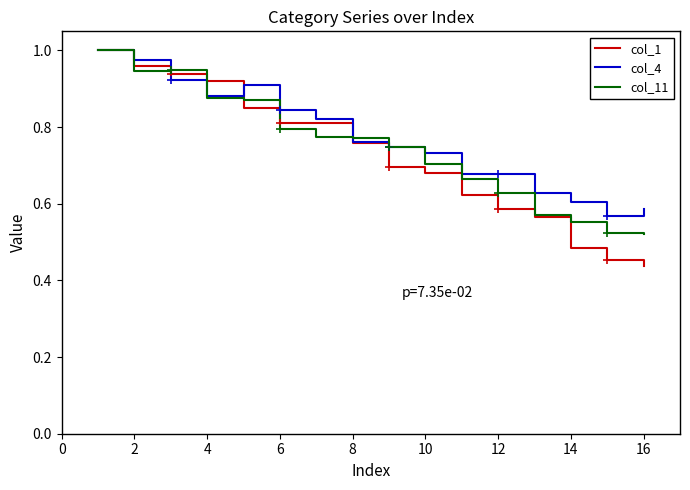

Which series has the largest range (max minus min)?

col_1